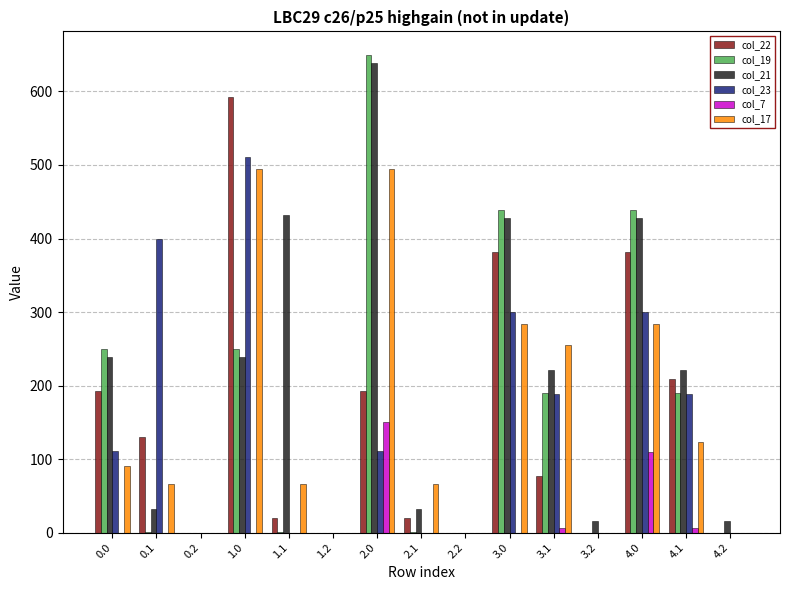

Count the number of data series in this chart.

6